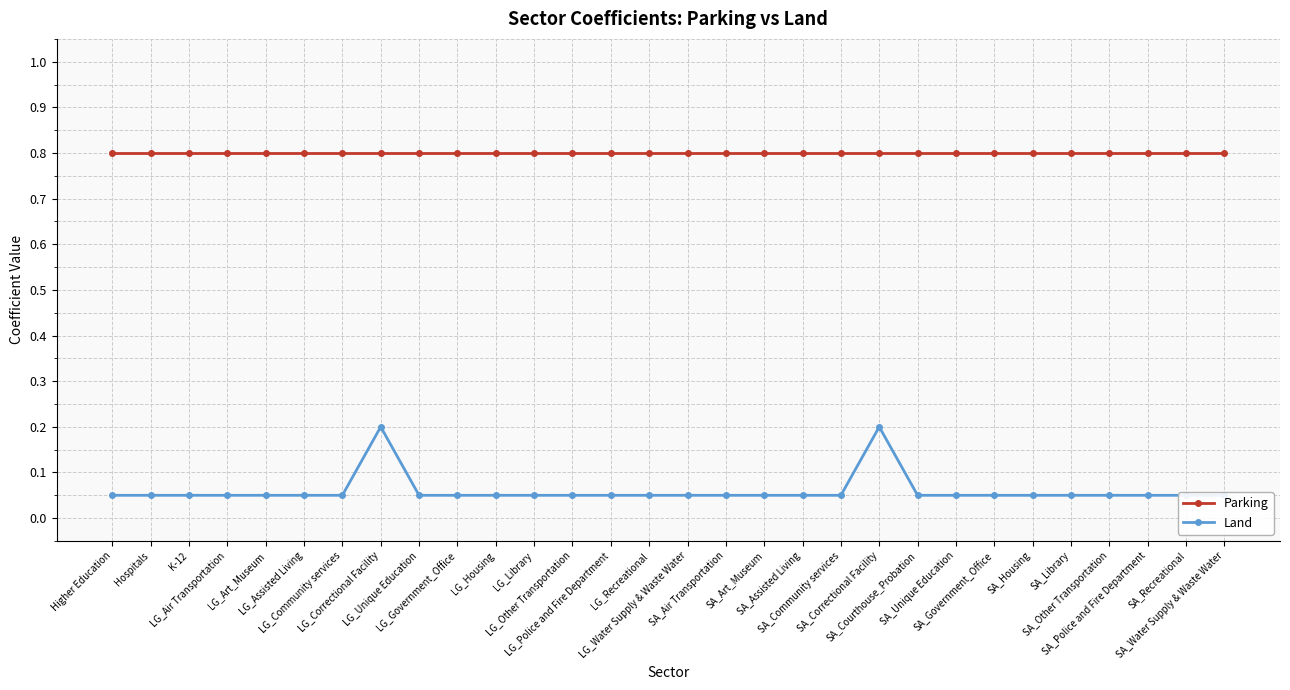

What position from the right is K-12?

28